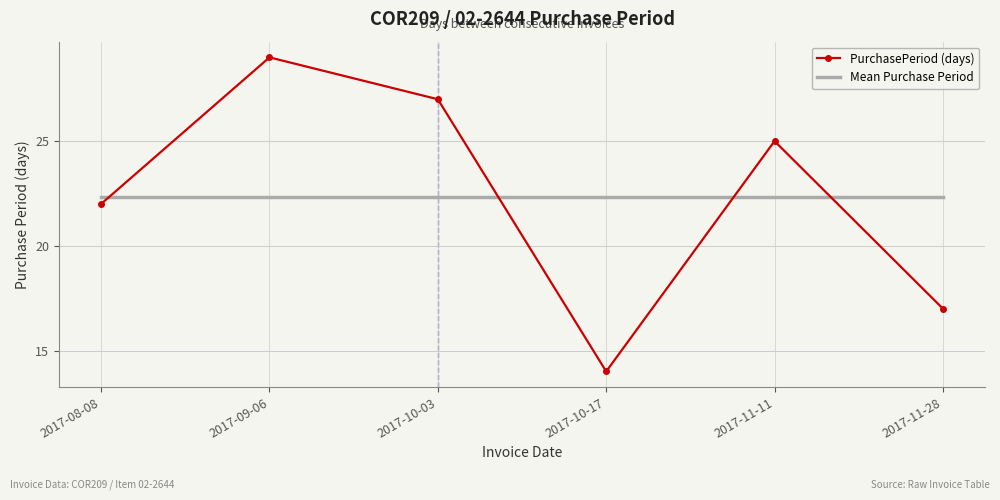

Which series has the widest spread of values?

PurchasePeriod (days)